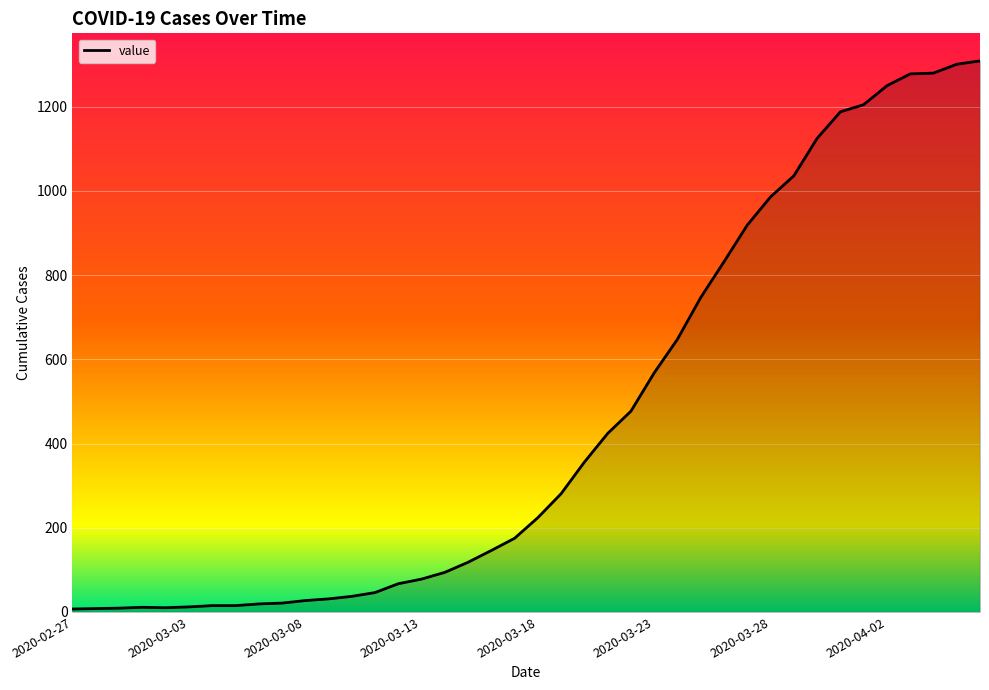

What is the smallest value displayed?

7